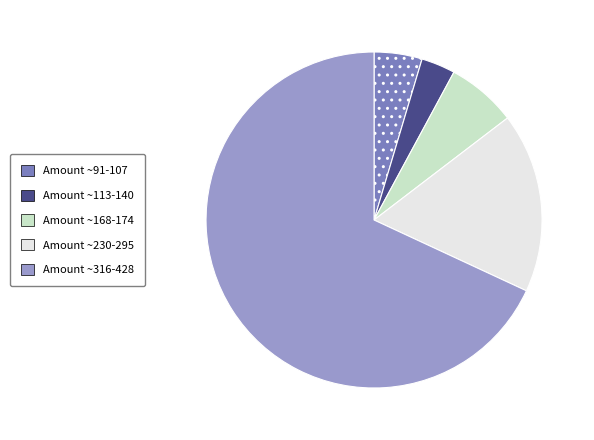

Is there a majority slice in this chart?

Yes